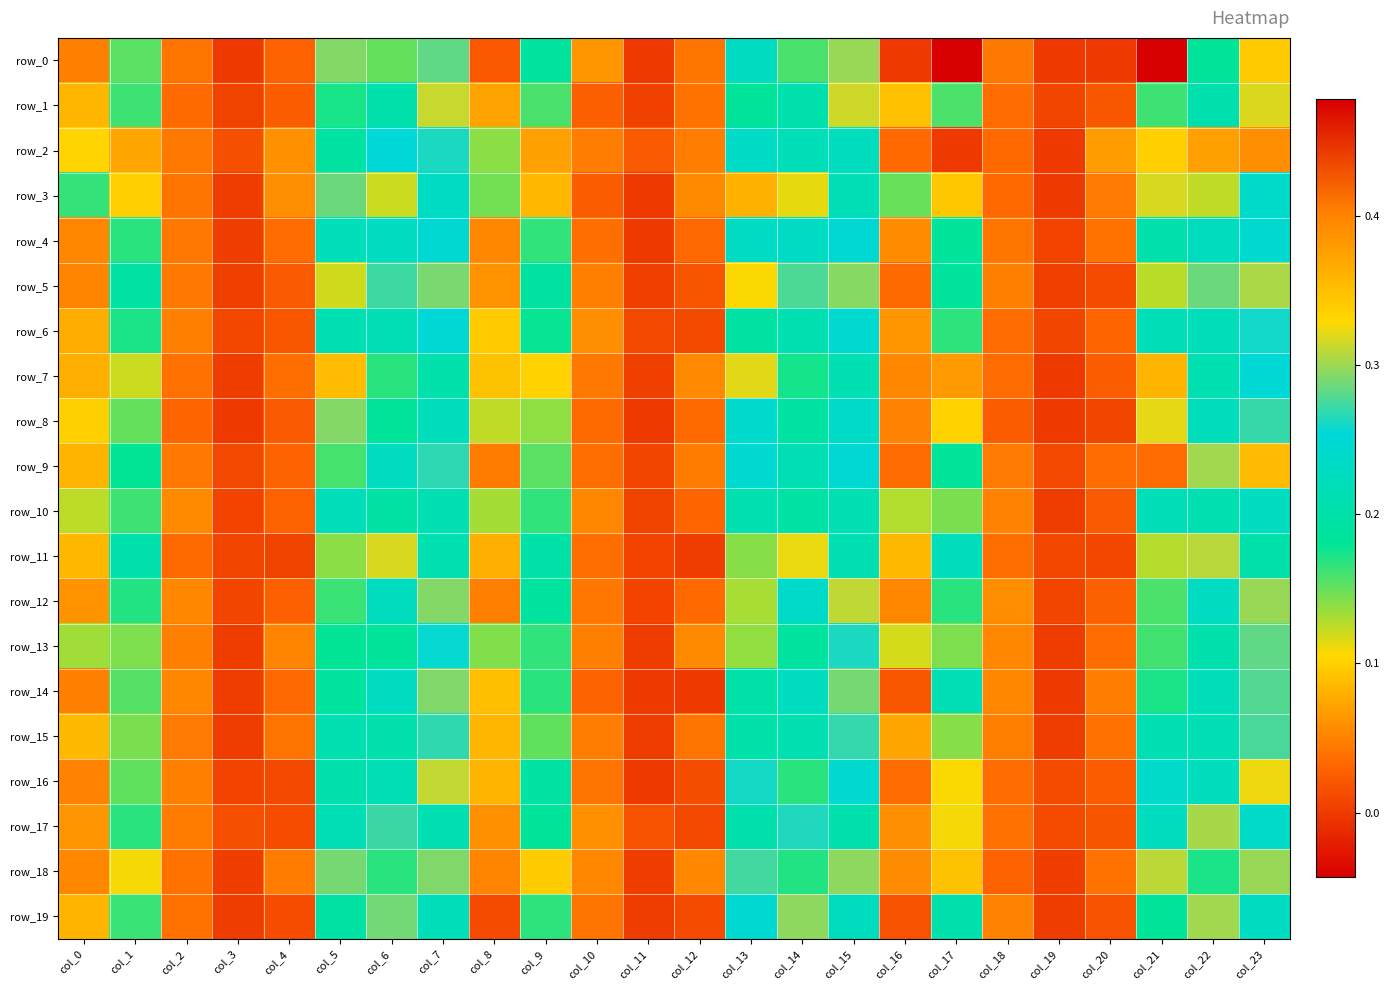

Is it true that row_1 equals 0.0 at col_11?

True